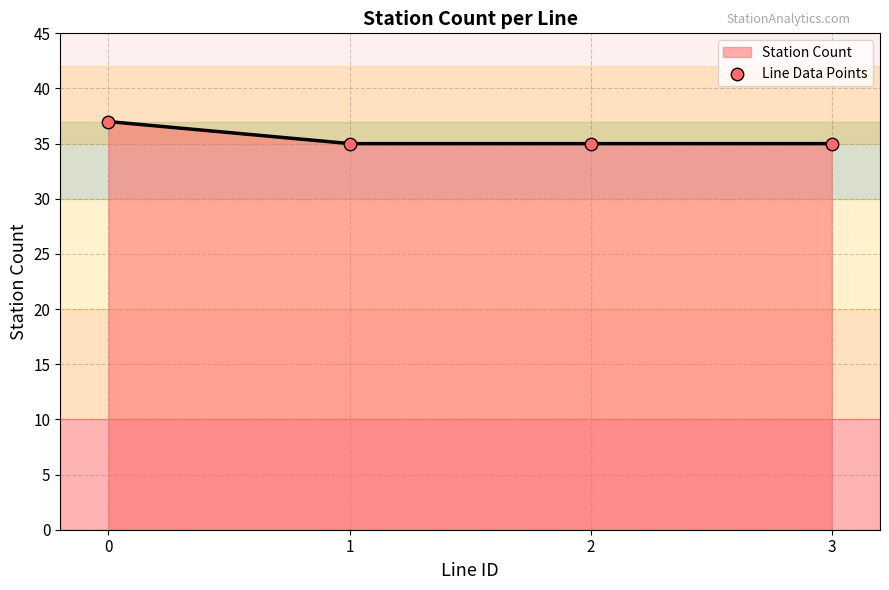

What is the ratio of the value at 2 to the value at 1?

1.0